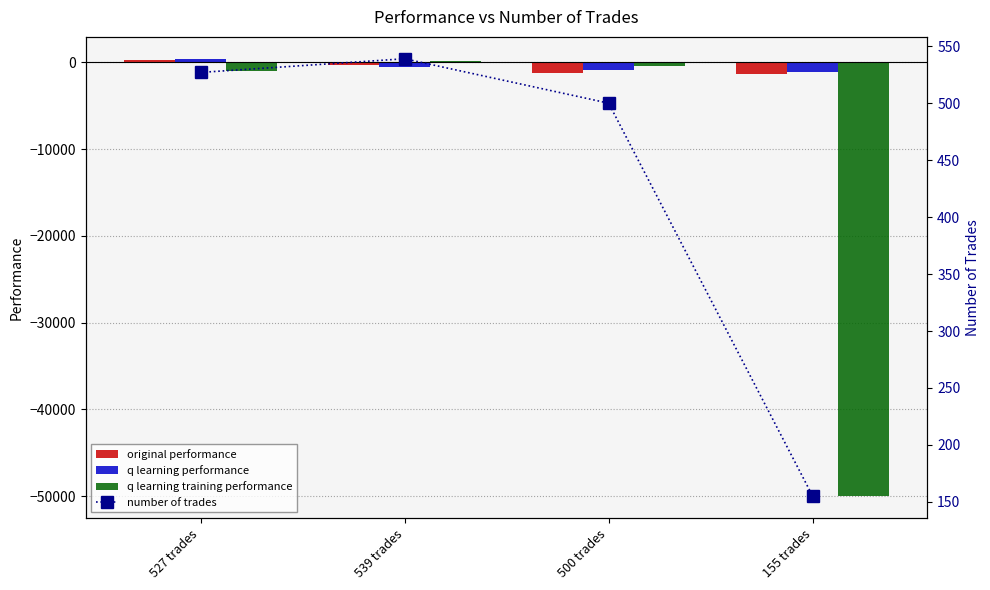

What is the difference between the number of trades values at 155 trades and 500 trades?

345.0